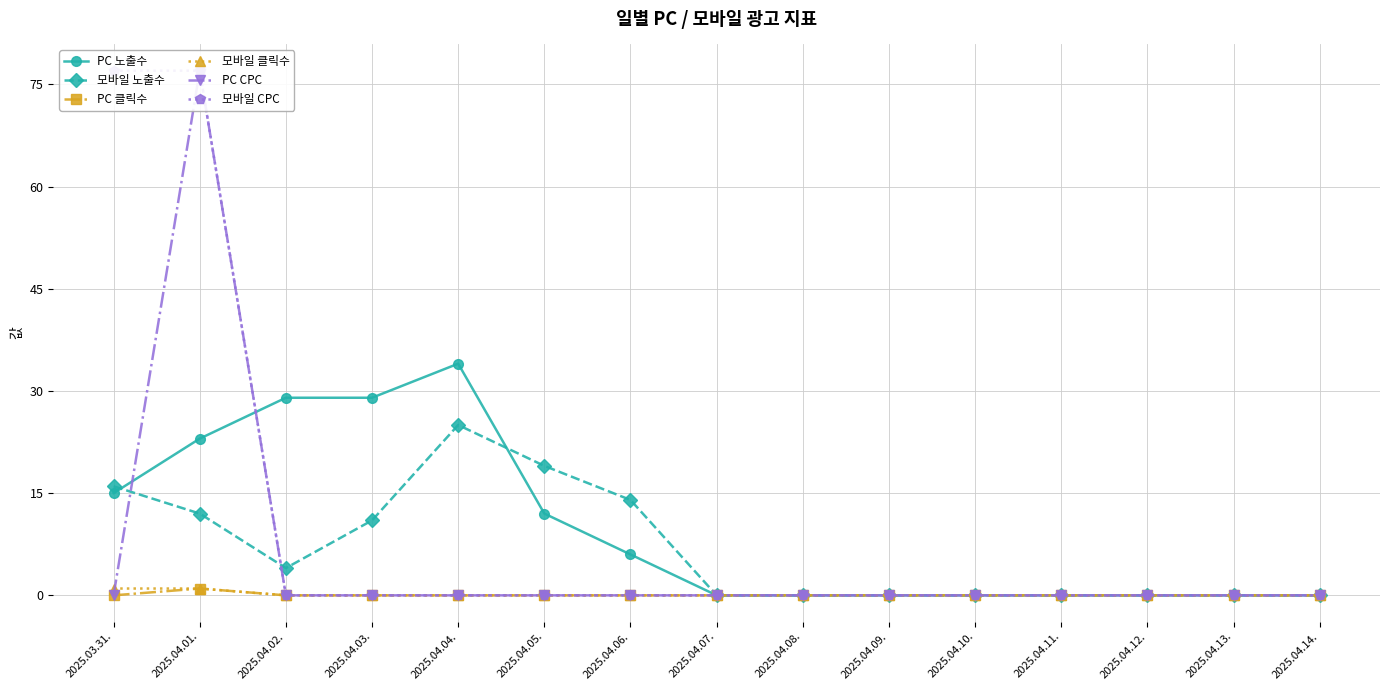

True or false: PC 노출수 and PC CPC cross at least once.

True